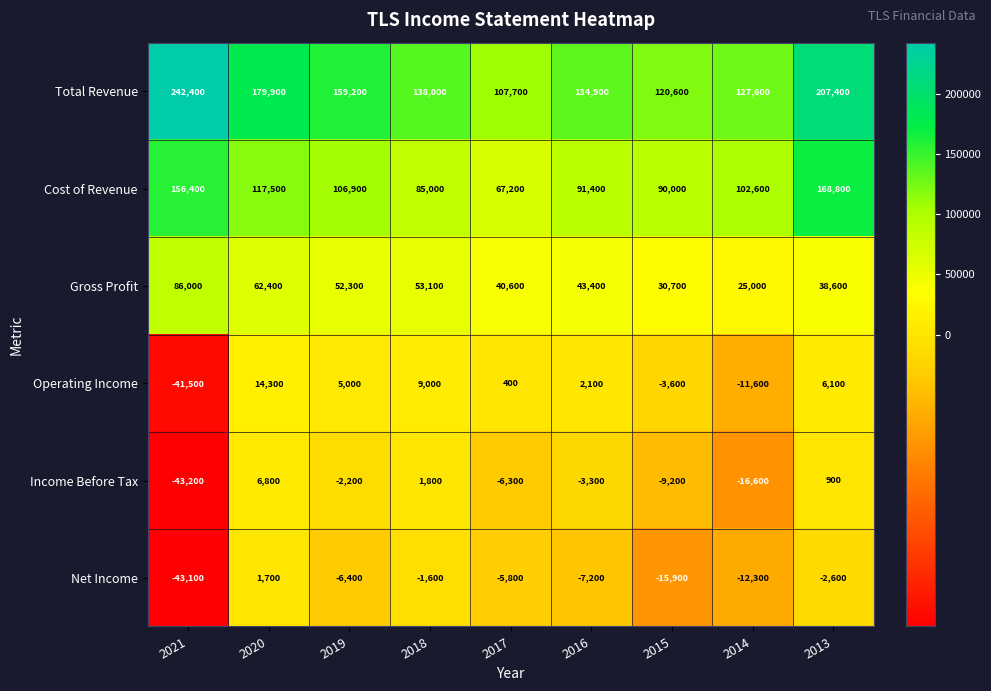

What is the minimum value shown in the chart?

-43200